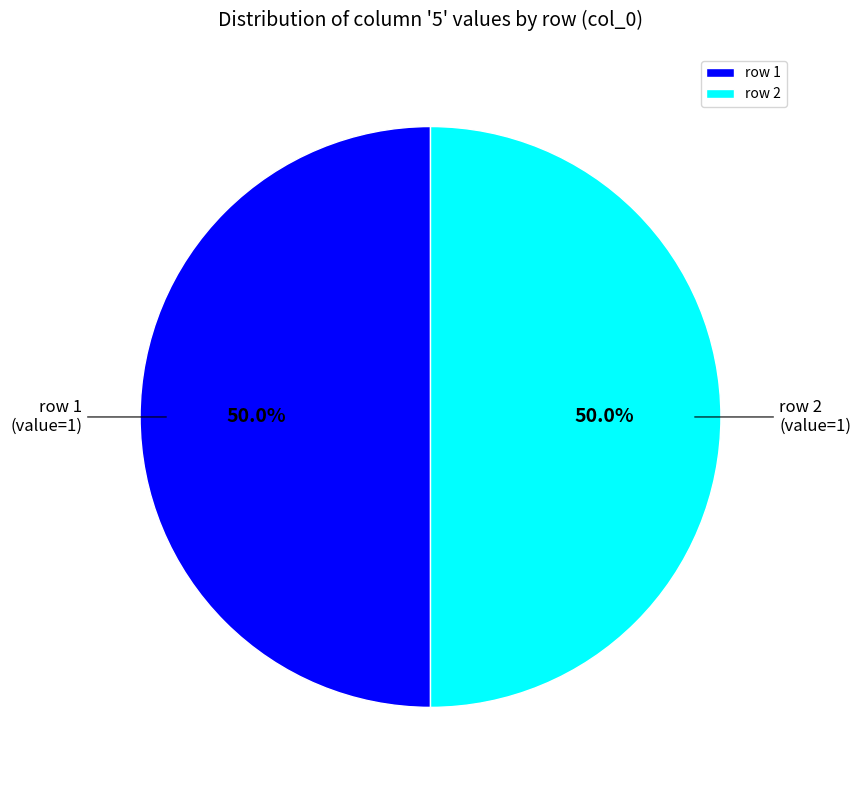

Combined, what portion of the pie is row 1 and row 2?

100.0%